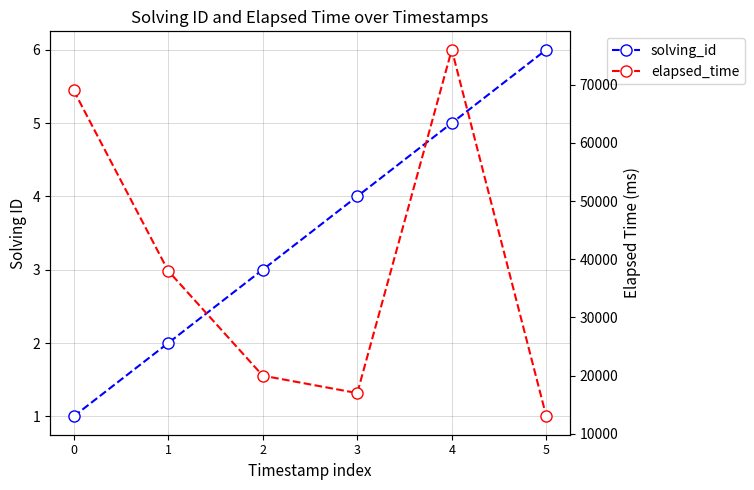

Which series changed the most between 2 and 5?

elapsed_time